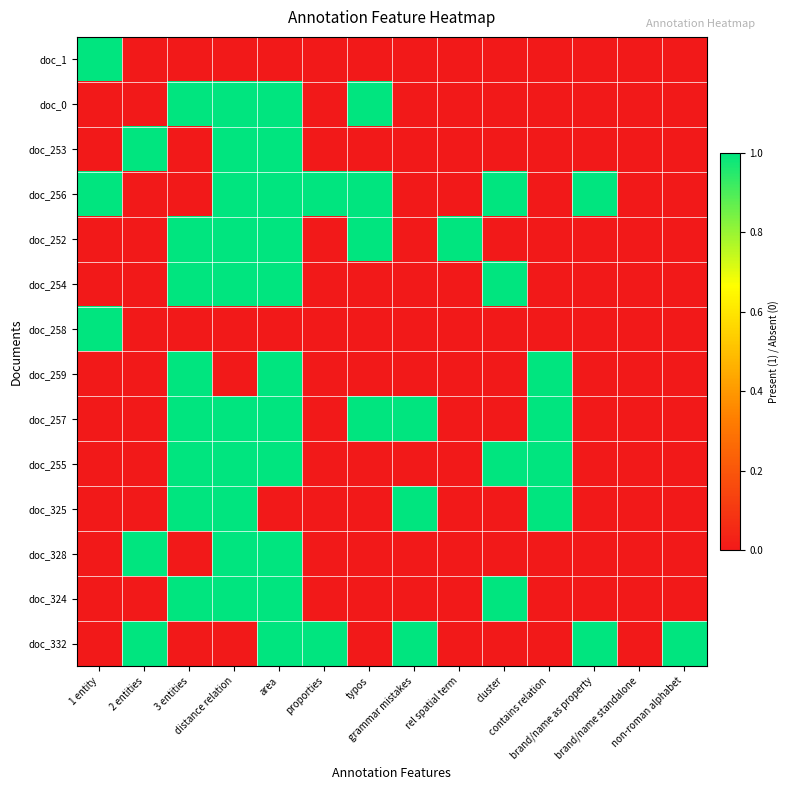

Which series has the largest total across all categories?

doc_256